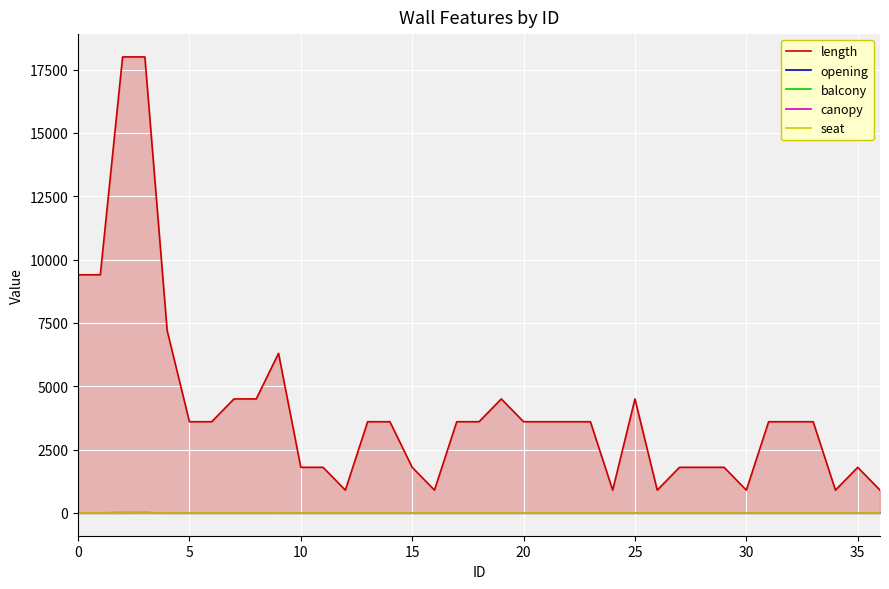

What is the value of the length point at the 24th from the left?

3600